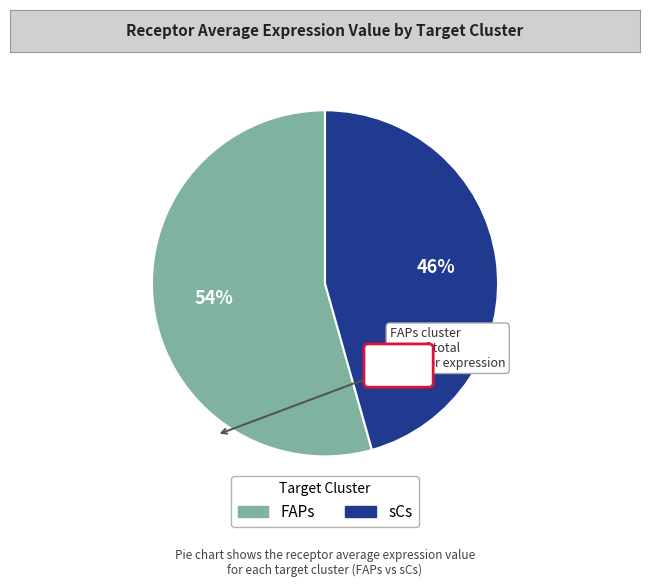

Is FAPs the majority of the pie?

Yes